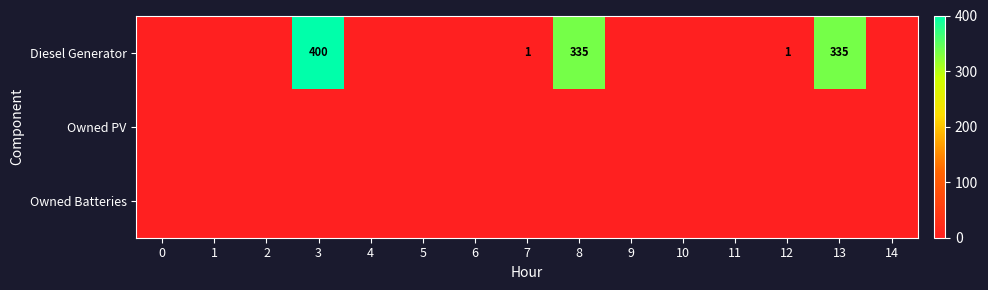

What is the difference between the Diesel Generator values at 13 and 3?

65